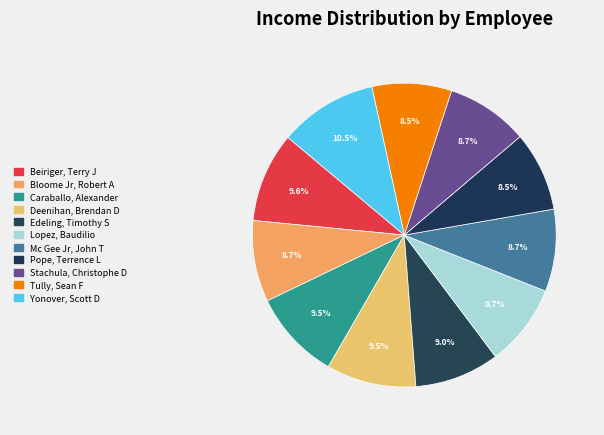

Approximately how many times larger is the value at Yonover, Scott D compared to Bloome Jr, Robert A?

1.2